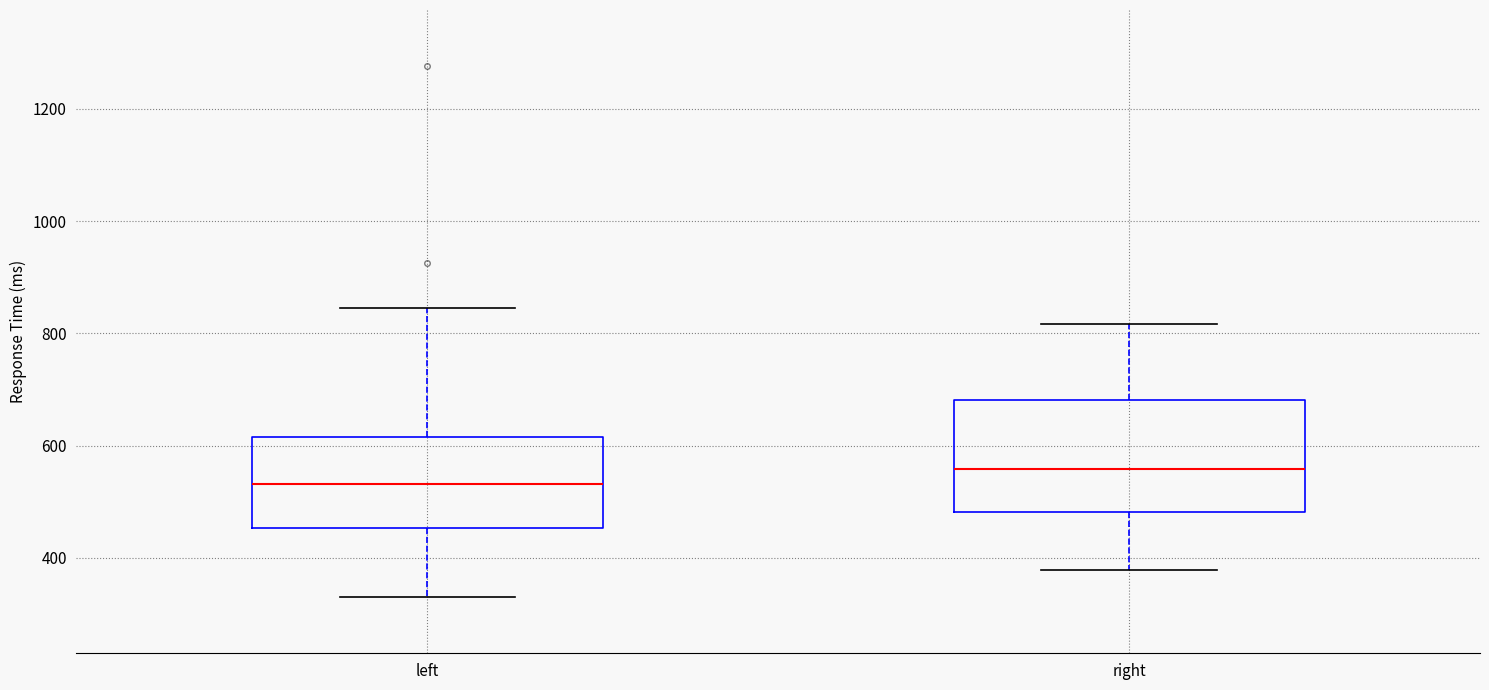

Where does the median line of the box for left sit on the y-axis? The values are not printed on the chart, so give them approximately, as read against the axis.

540